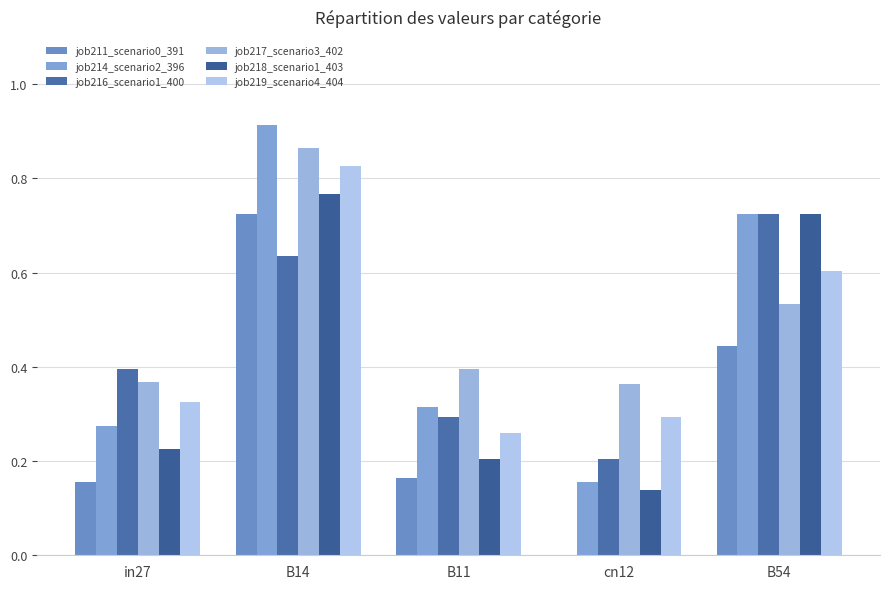

Read the job219_scenario4_404 value at B14.

0.8